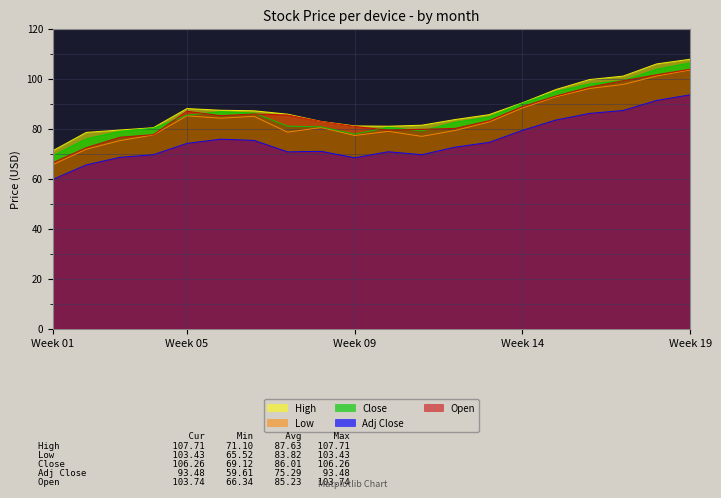

True or false: Adj Close and High cross at least once.

False